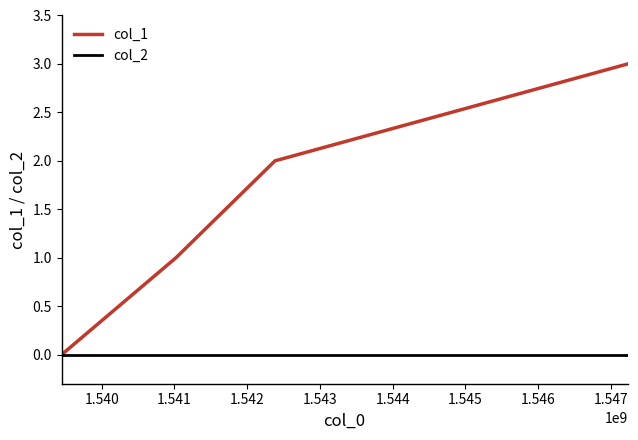

True or false: col_1 has more than 1 points higher than both neighbors.

False